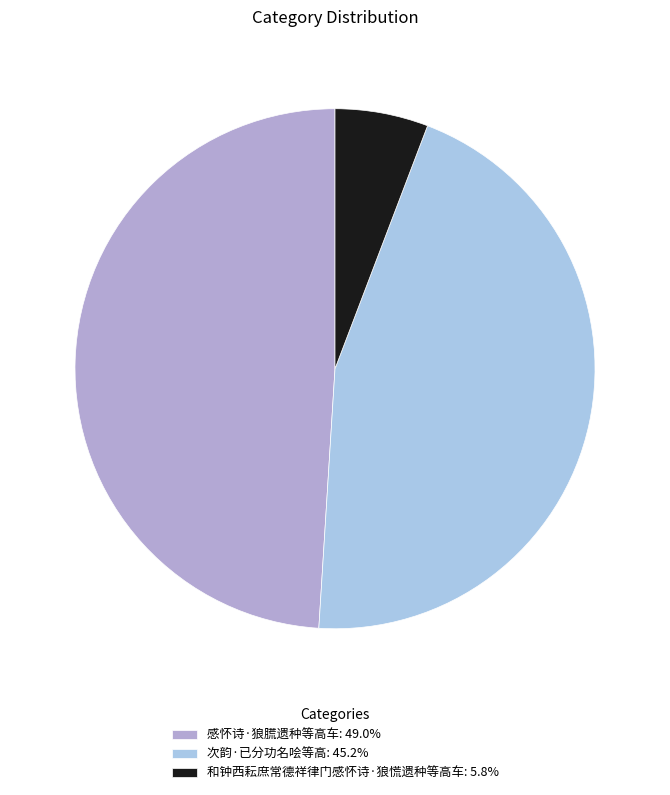

What percentage is the 和钟西耘庶常德祥律门感怀诗·狼慌遗种等高车 slice, to the nearest percent?

6%